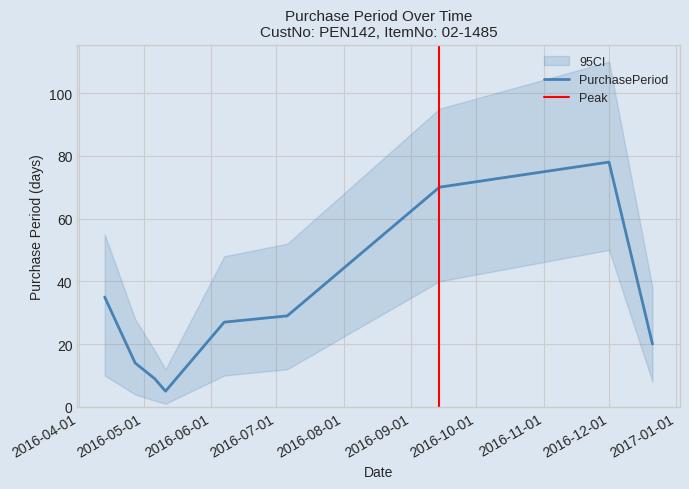

What is the change in value from 2016-04-27 to 2016-09-14?

+56